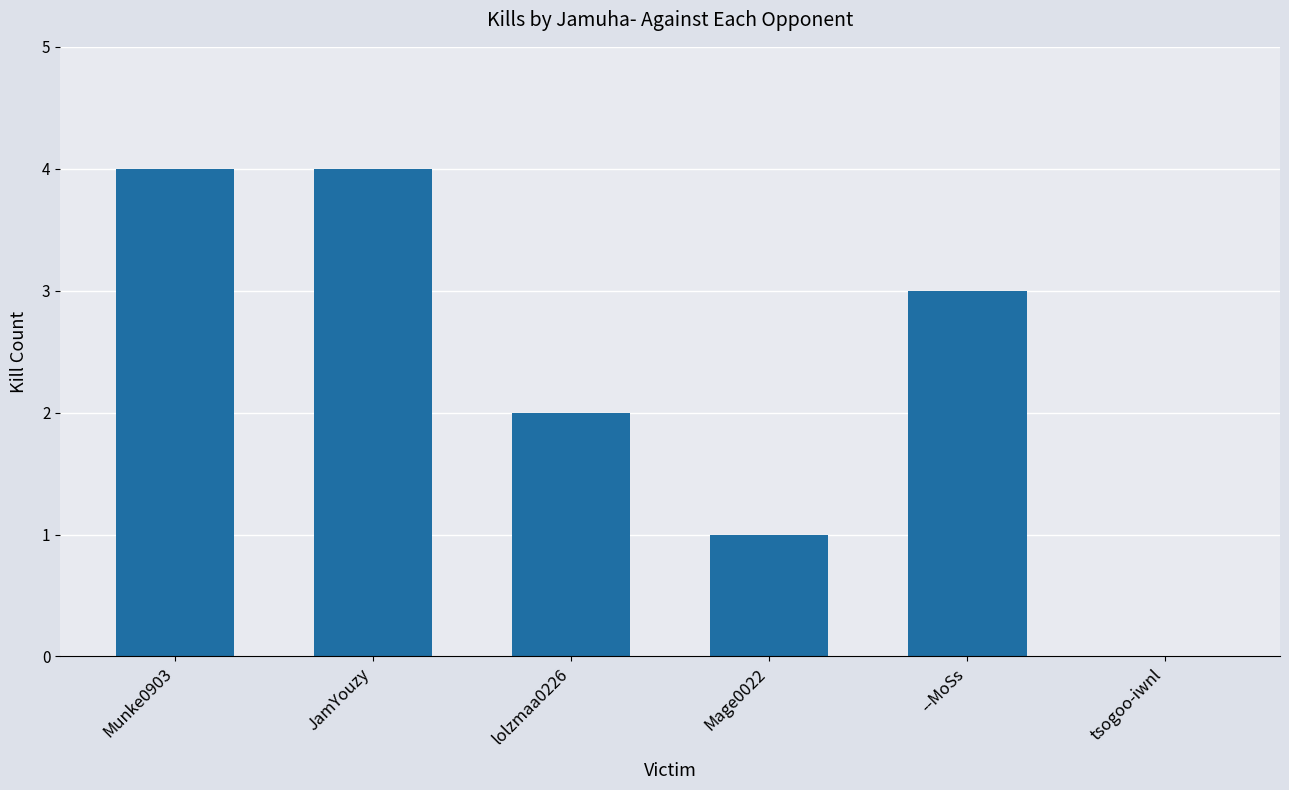

The chart shows a value of 3 at --MoSs. True or false?

True